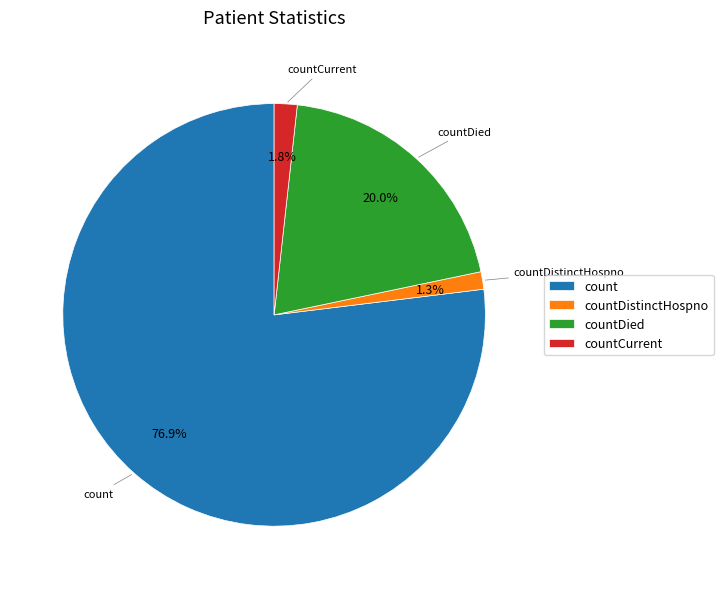

Is there a majority slice in this chart?

Yes